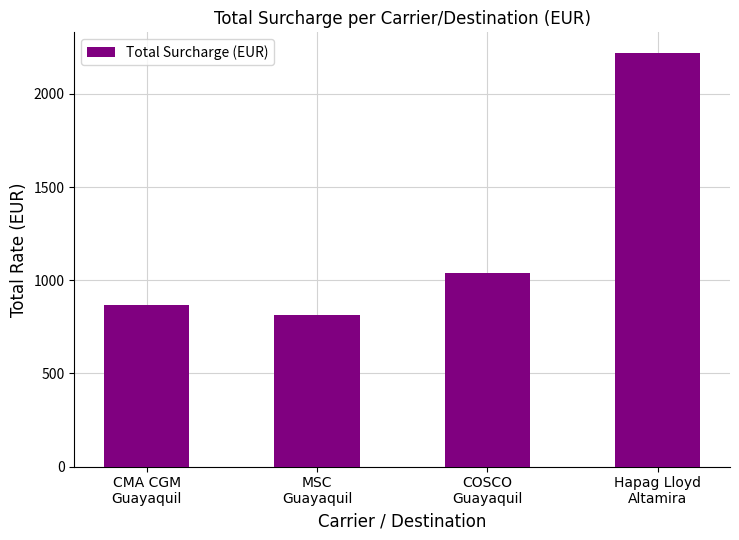

At which label is the value closest to 1518?

COSCO
Guayaquil